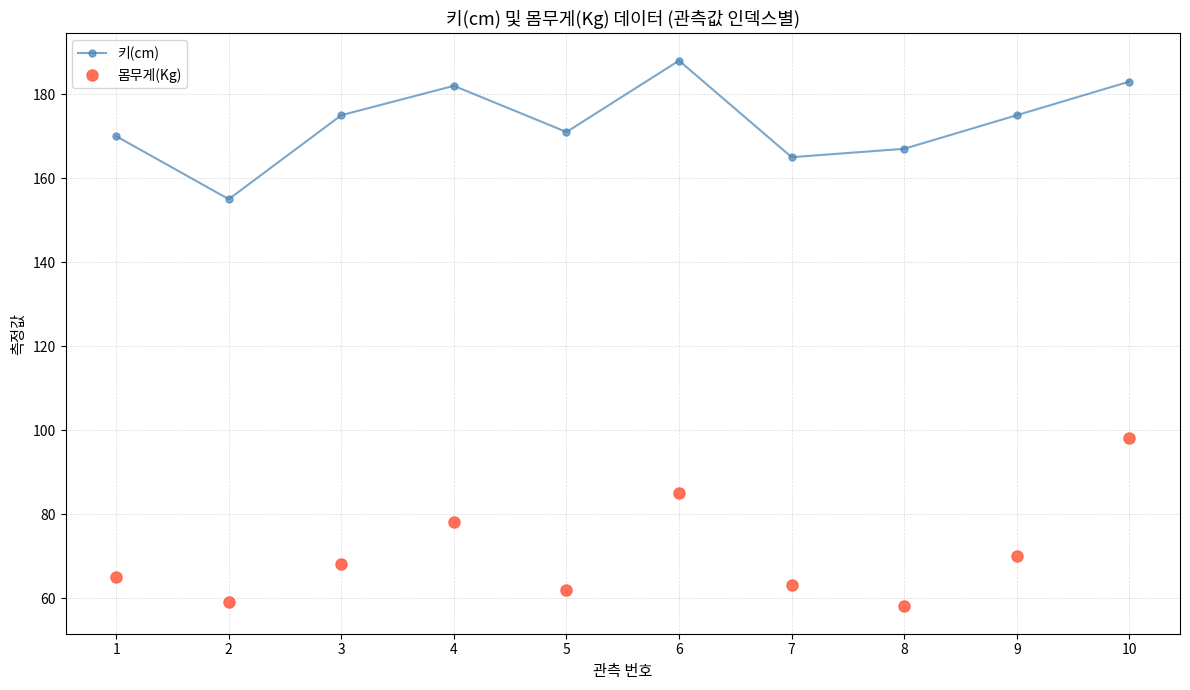

What are all the series names shown in the legend?

키(cm), 몸무게(Kg)